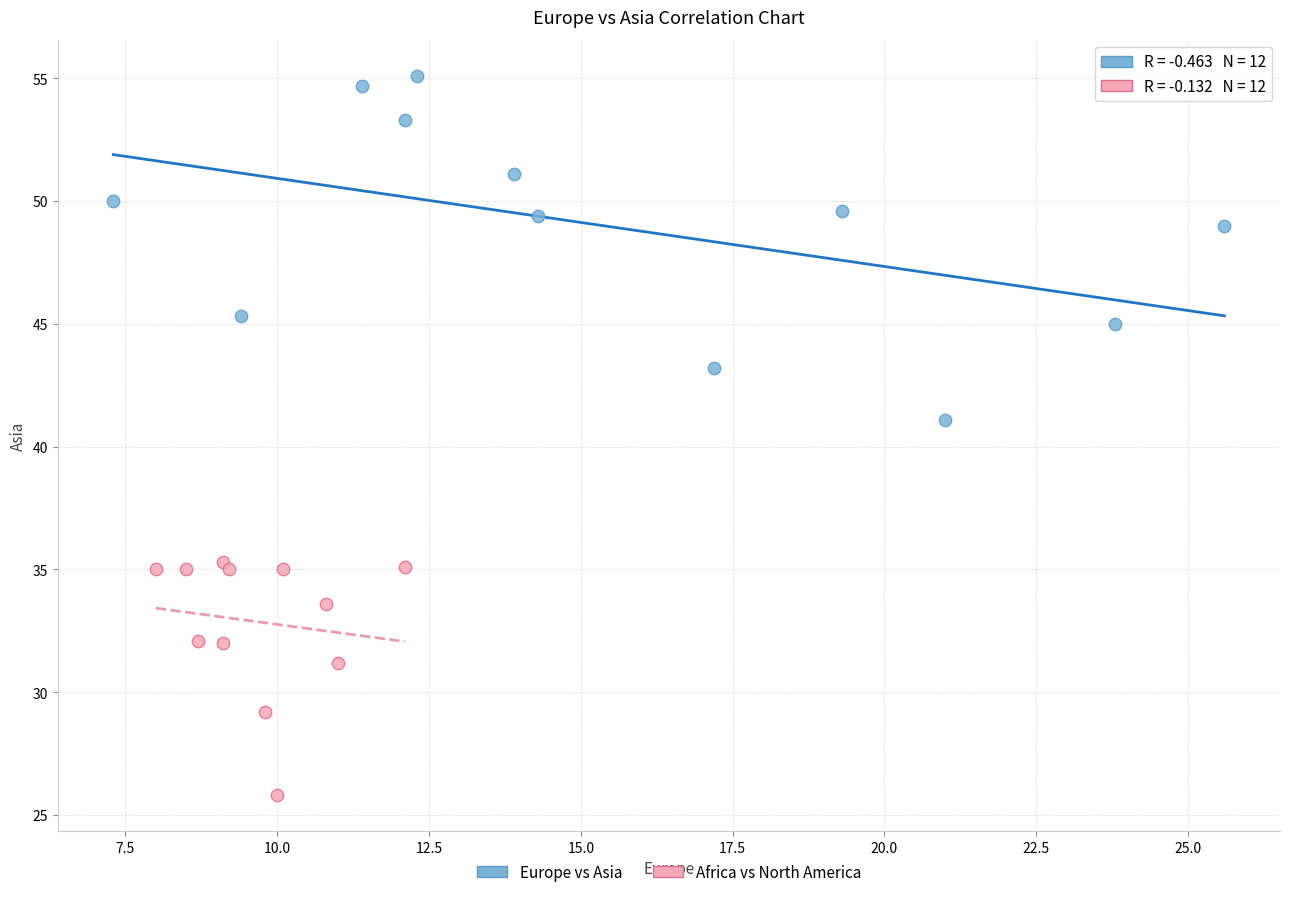

Which series contains the lowest Y value?

Africa vs North America